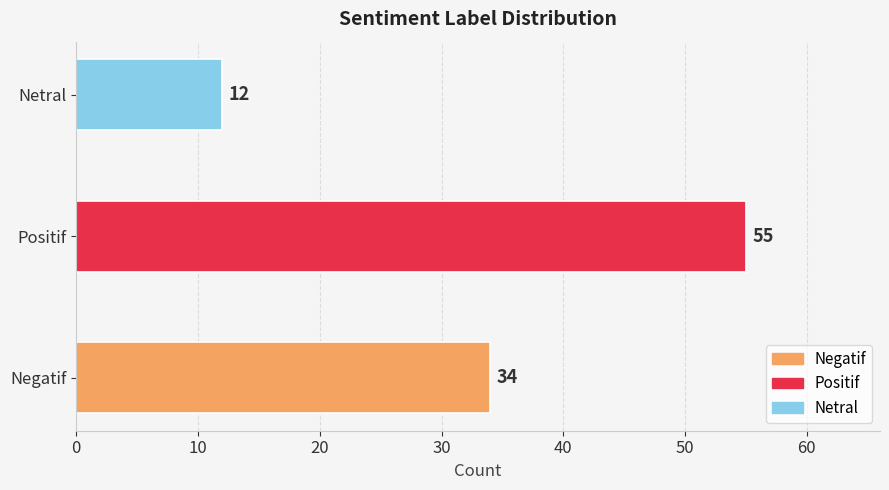

Which has a higher value, Positif or Netral?

Positif